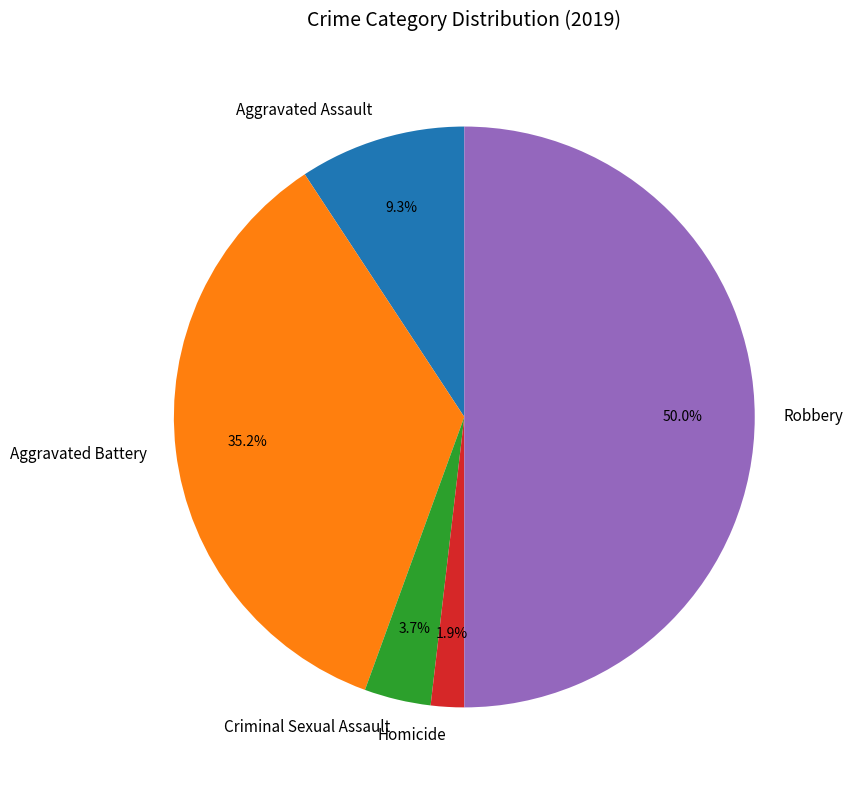

How many slices are in this pie chart?

5